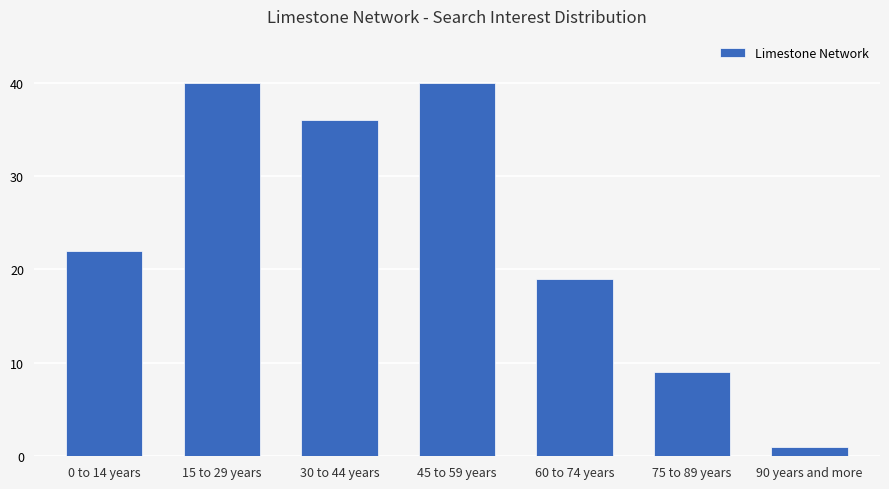

What is the difference between the values at 30 to 44 years and 15 to 29 years?

4